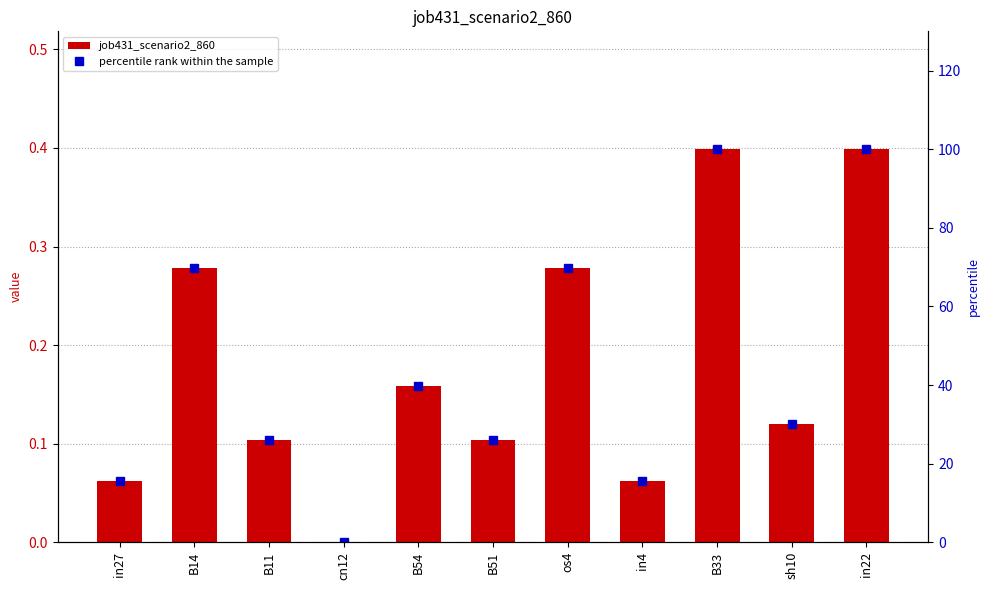

Reading left to right, transcribe all the data shown in this chart.

job431_scenario2_860: 0.1	0.3	0.1	0.0	0.2	0.1	0.3	0.1	0.4	0.1	0.4
percentile rank within the sample: 15.5	69.9	26.0	0.0	39.8	26.0	69.9	15.5	100.0	30.1	100.0